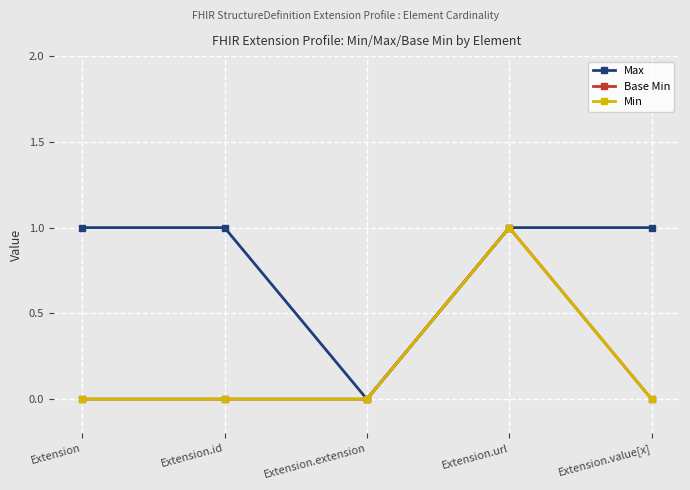

Does the chart display data point markers on the line(s)?

Yes